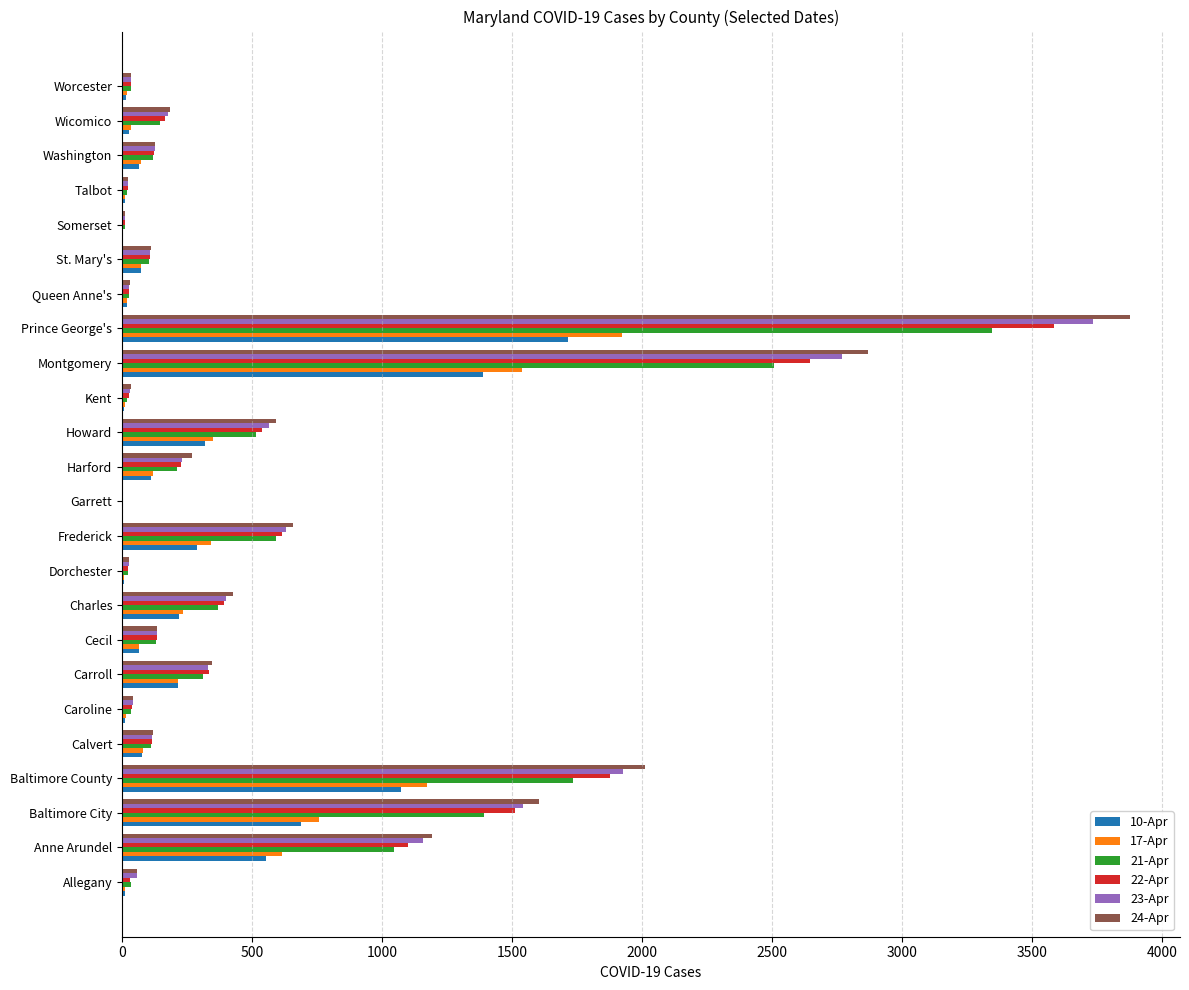

At which category is the sum across all series the highest?

Prince George's